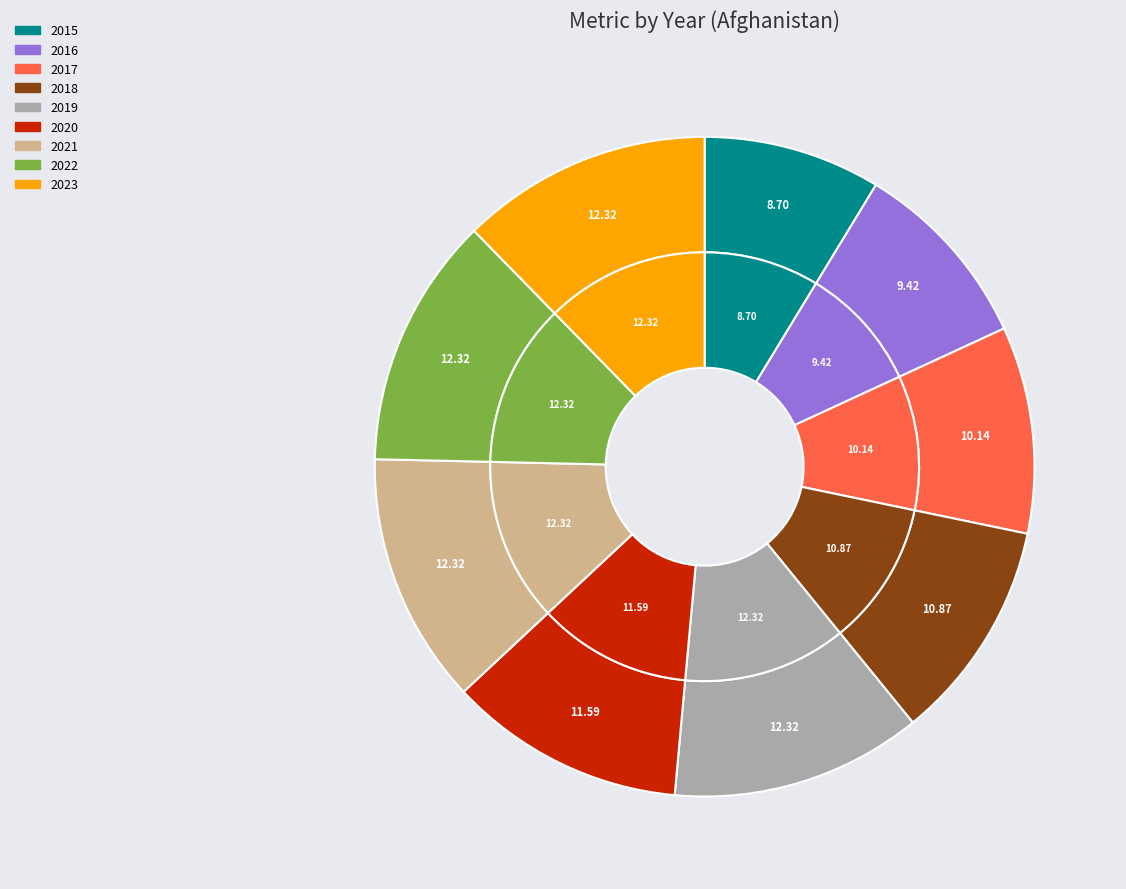

To the nearest percent, what is the average slice percentage?

11%